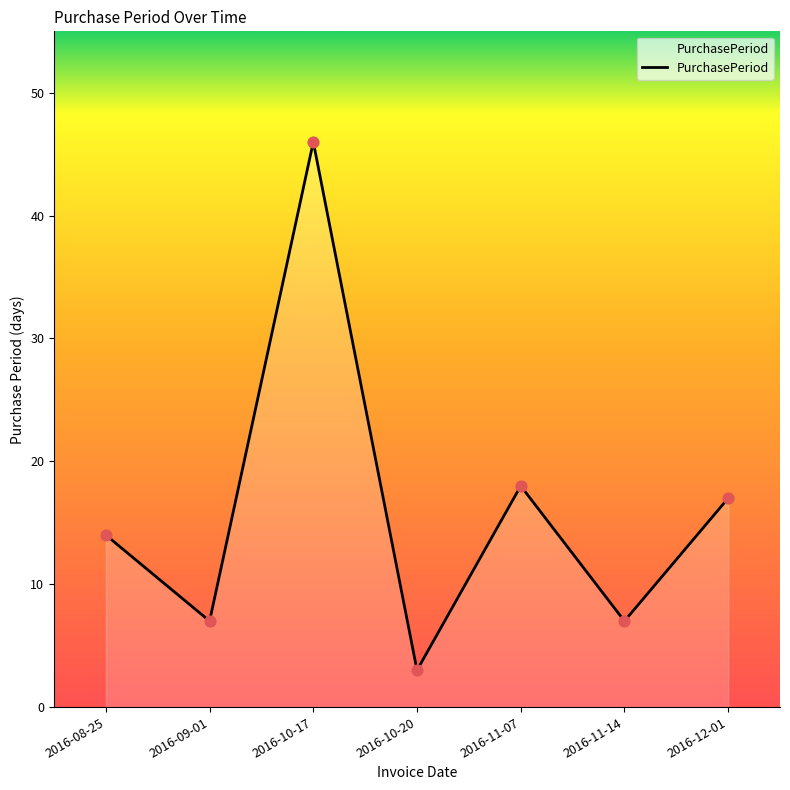

Between 2016-11-14 and 2016-08-25, which is larger?

2016-08-25